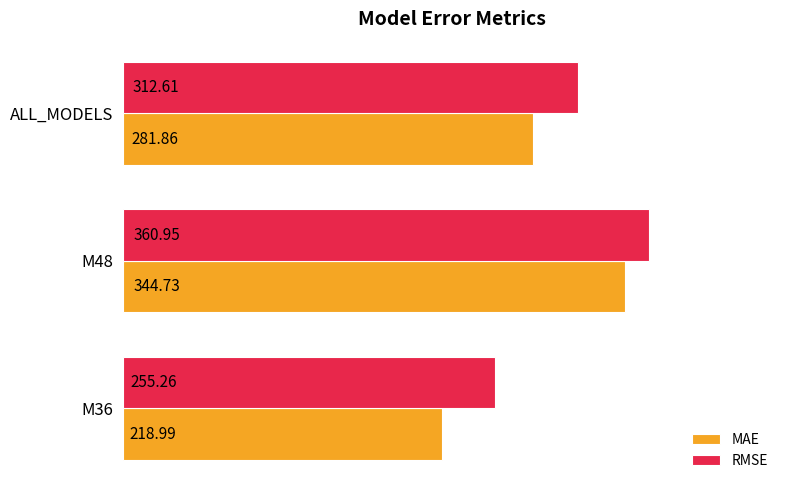

Rank the categories by MAE value from highest to lowest.

M48, ALL_MODELS, M36